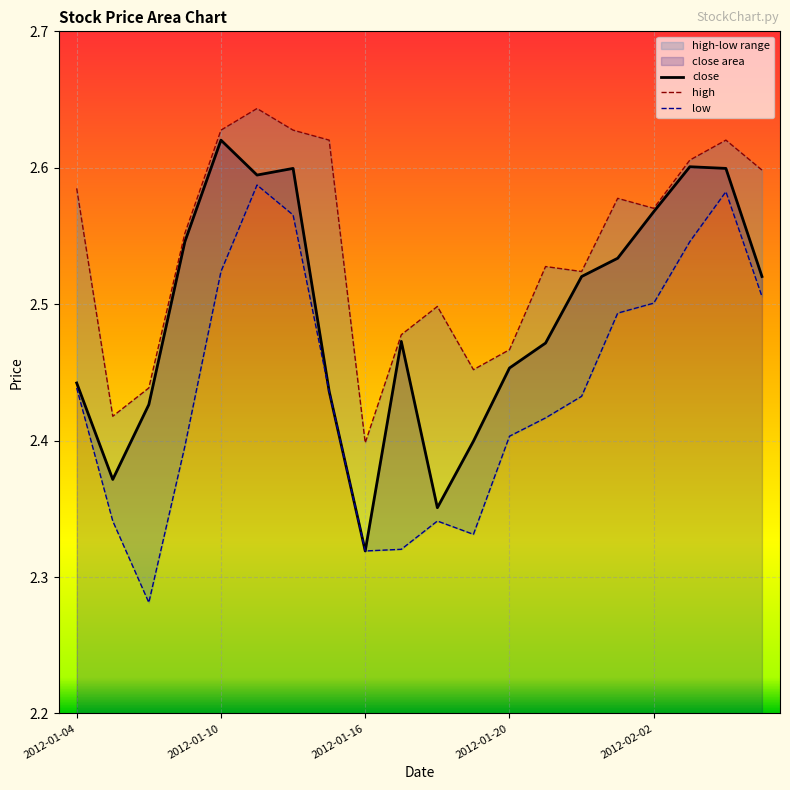

Count the number of categories in the chart.

20